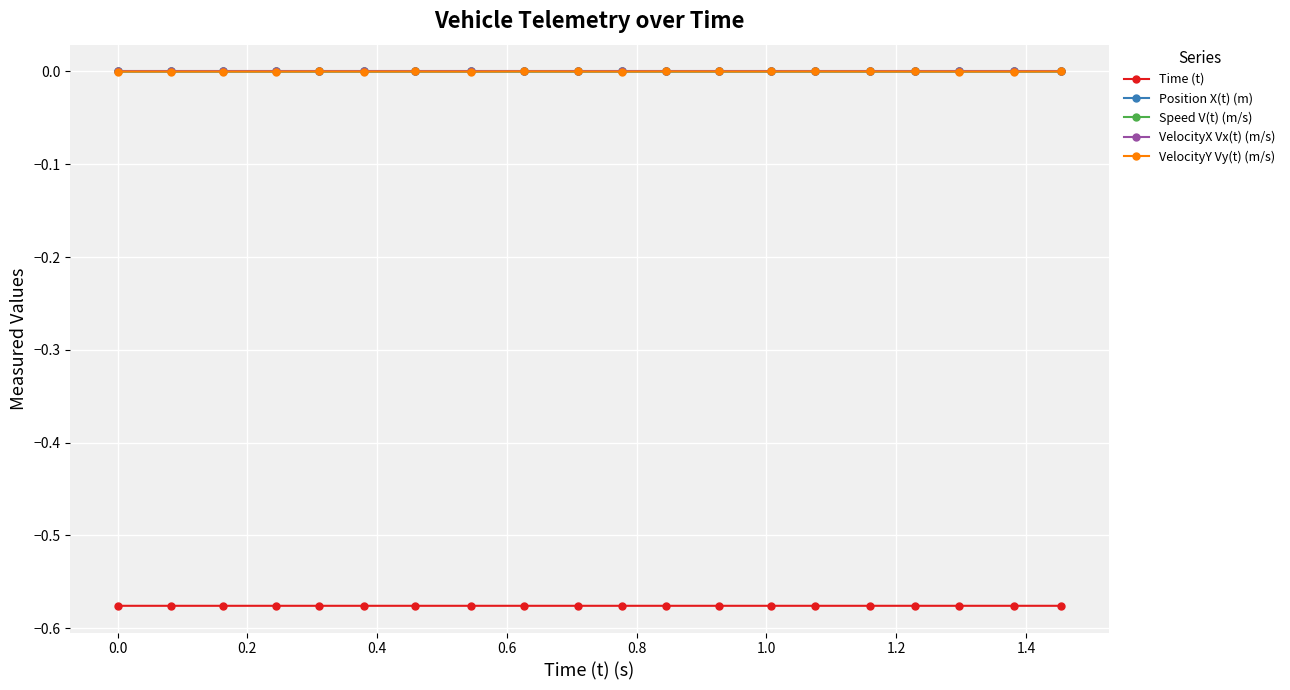

True or false: Position X(t) (m) and Speed V(t) (m/s) cross at least once.

False